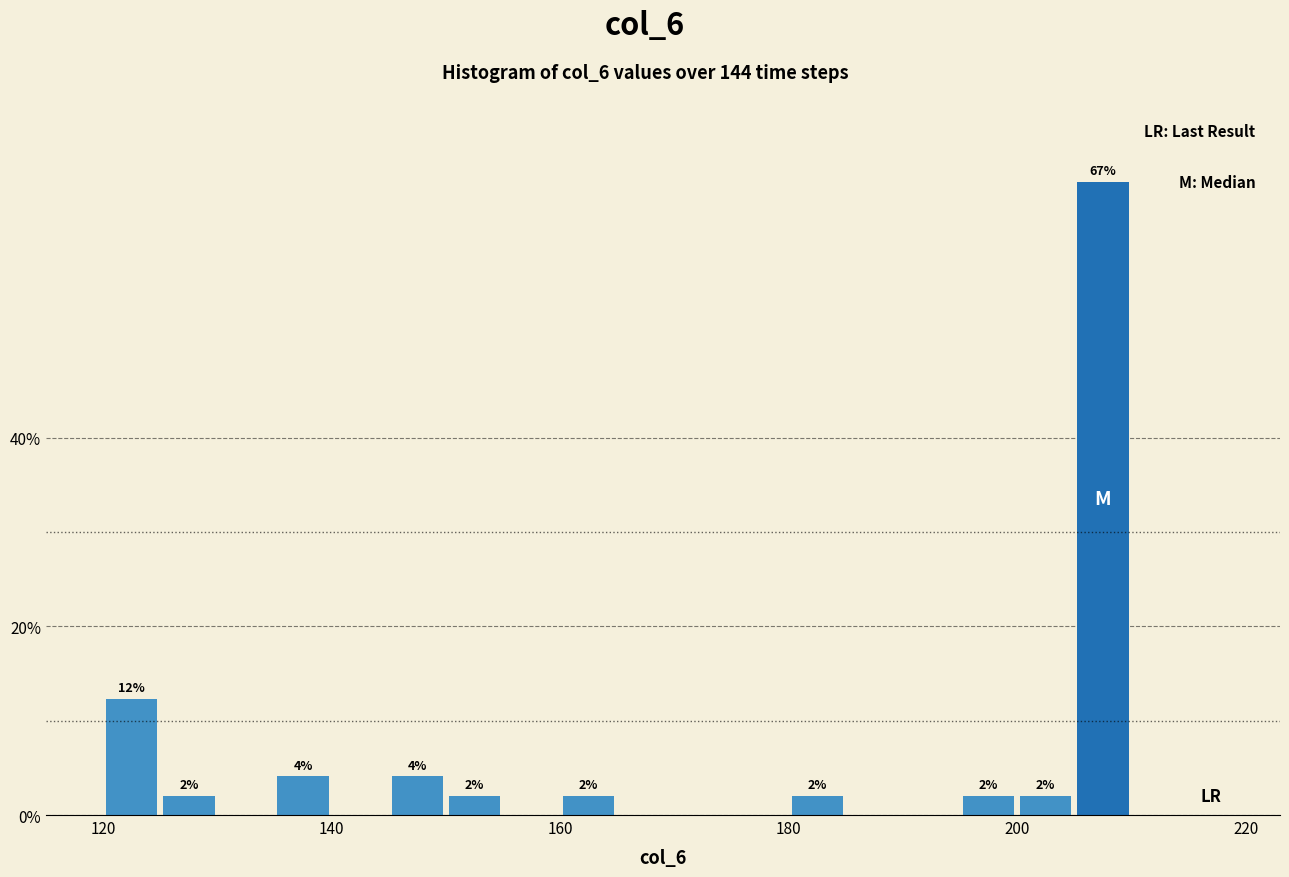

Read against the x-axis, roughly where is the centre of the tallest bar?

208